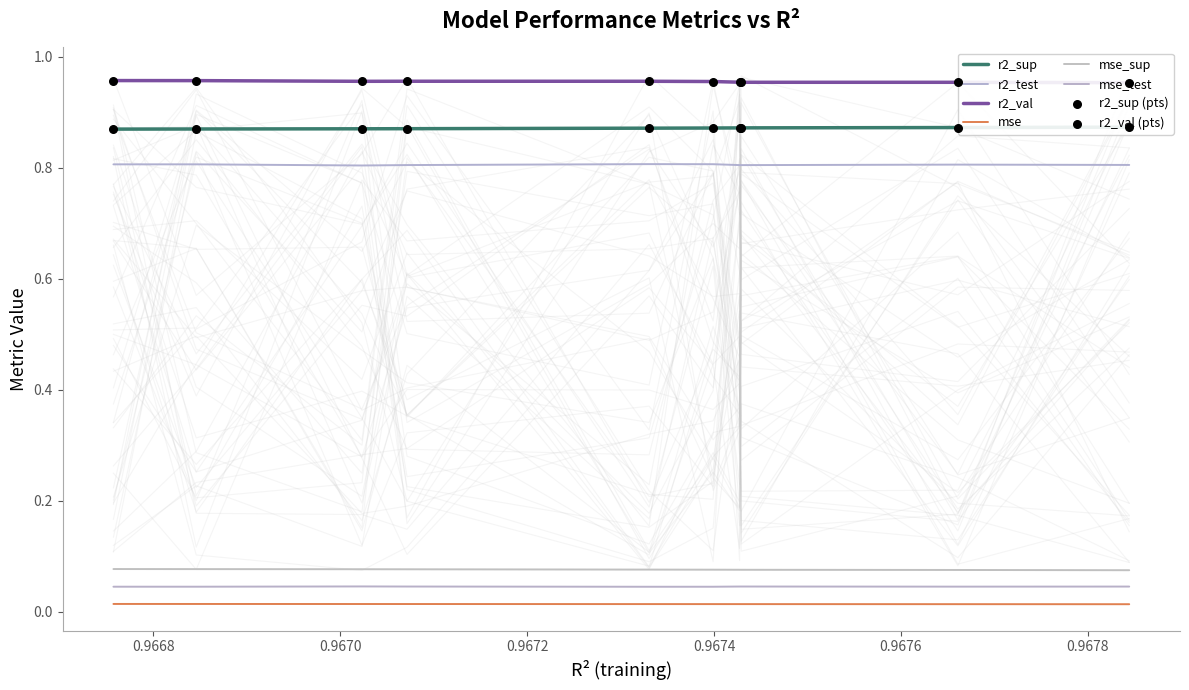

What are all the series names shown in the legend?

r2_sup, r2_test, r2_val, mse, mse_sup, mse_test